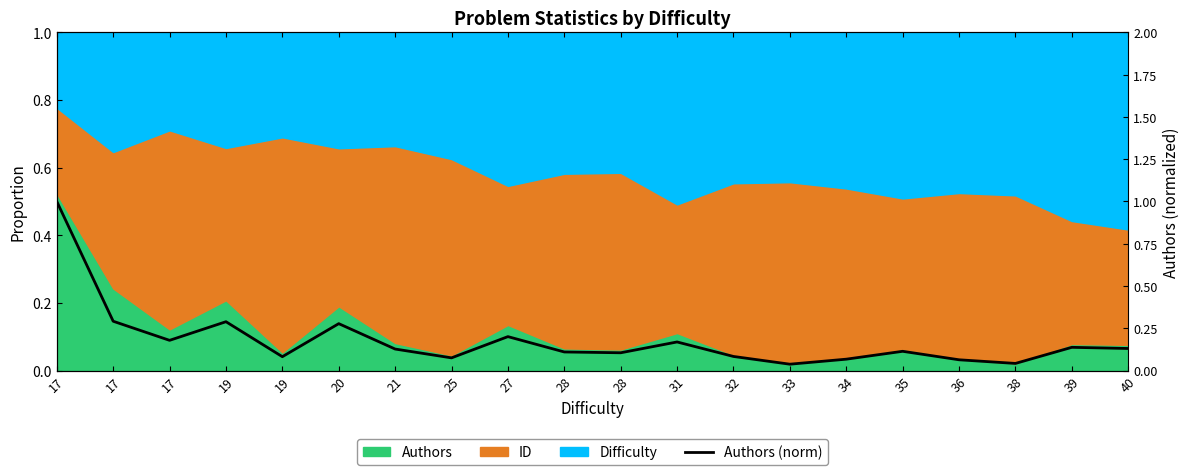

Reading left to right, list all the values displayed in this chart.

1.0	0.3	0.2	0.3	0.1	0.3	0.1	0.1	0.2	0.1	0.1	0.2	0.1	0.0	0.1	0.1	0.1	0.0	0.1	0.1